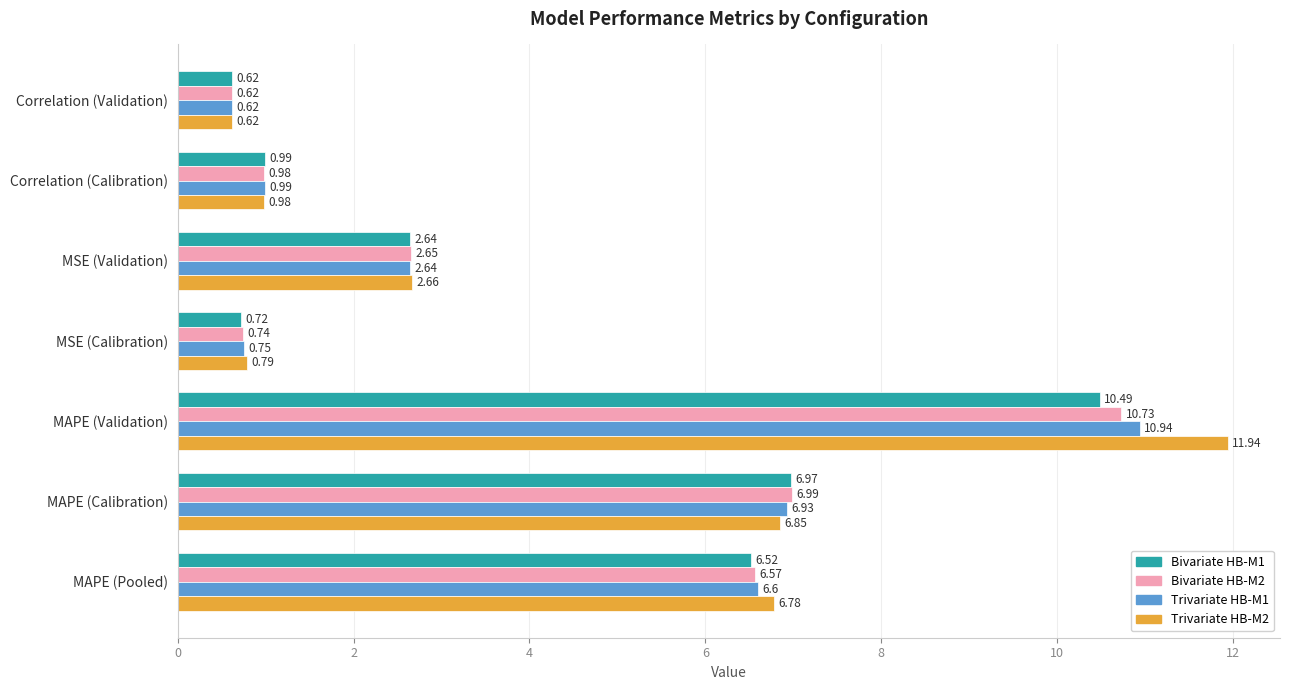

List the labels in order of Trivariate HB-M1 value, smallest first.

Correlation (Validation), MSE (Calibration), Correlation (Calibration), MSE (Validation), MAPE (Pooled), MAPE (Calibration), MAPE (Validation)